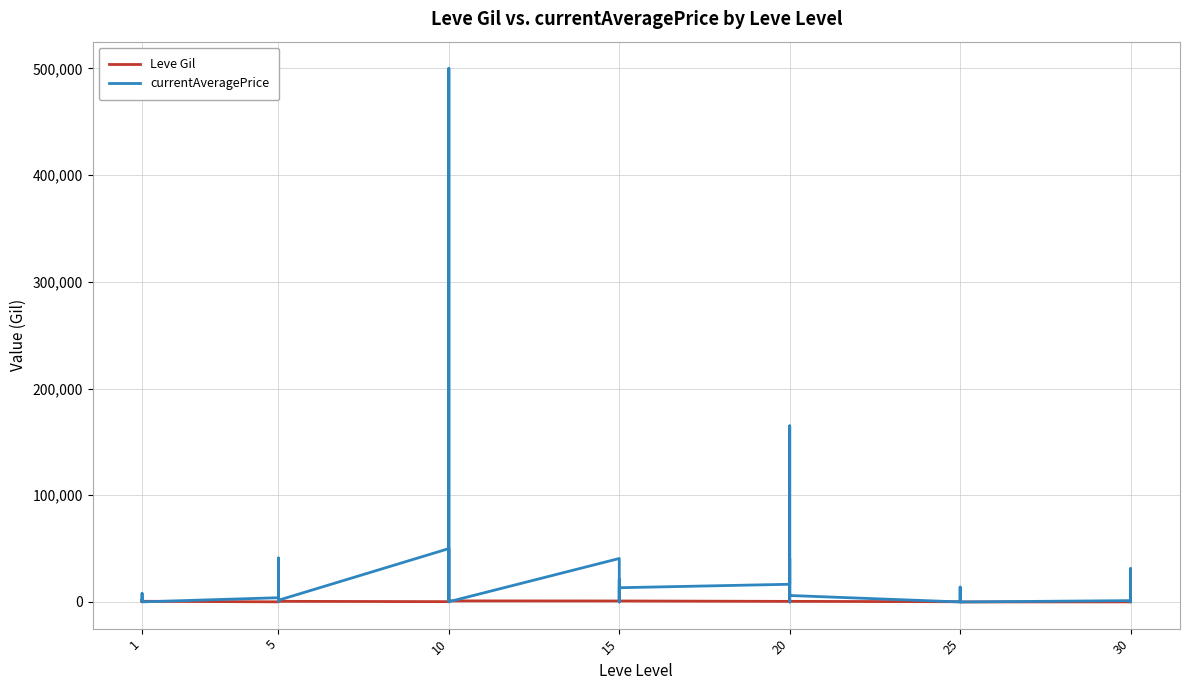

How many lines are shown in the chart?

2